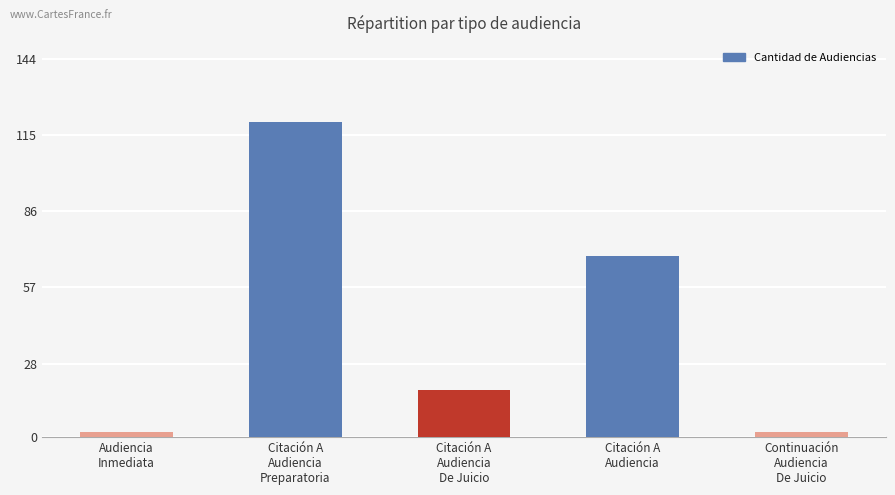

What is the minimum value shown in the chart?

2